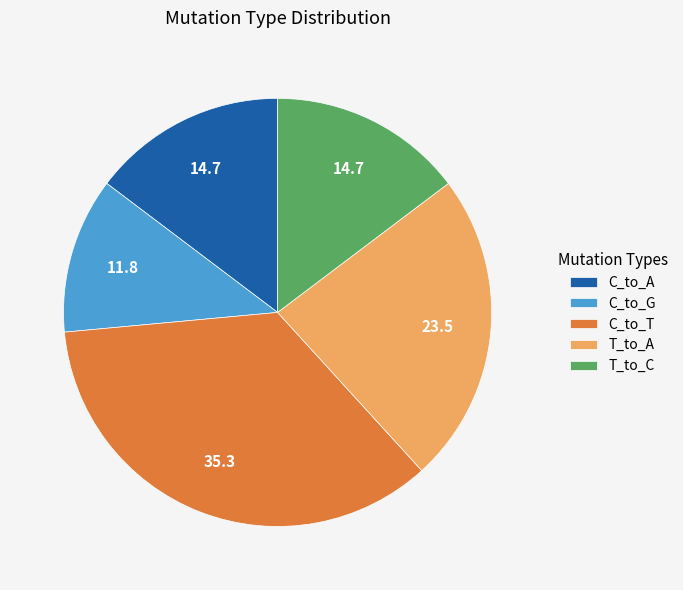

Which category has the smallest portion of the pie?

C_to_G